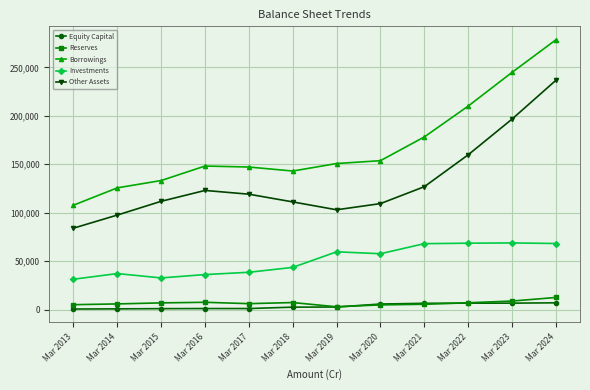

True or false: Reserves and Other Assets cross at least once.

False